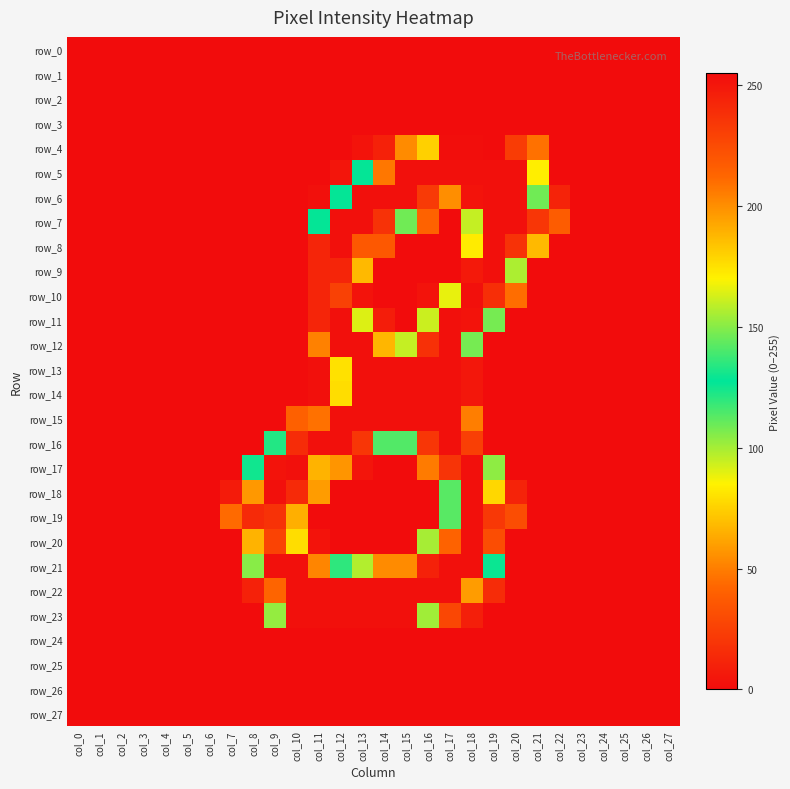

What is the difference between the highest and lowest values at col_9?

253